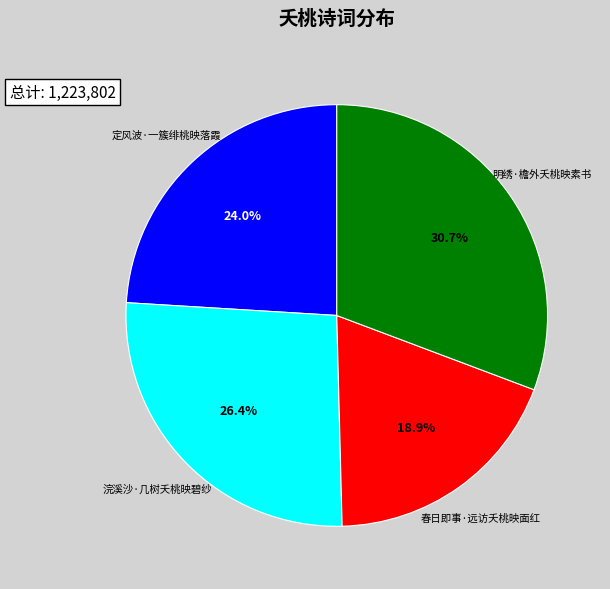

To the nearest percent, what is the combined percentage of 明绣·檐外夭桃映素书 and 浣溪沙·几树夭桃映碧纱?

57%